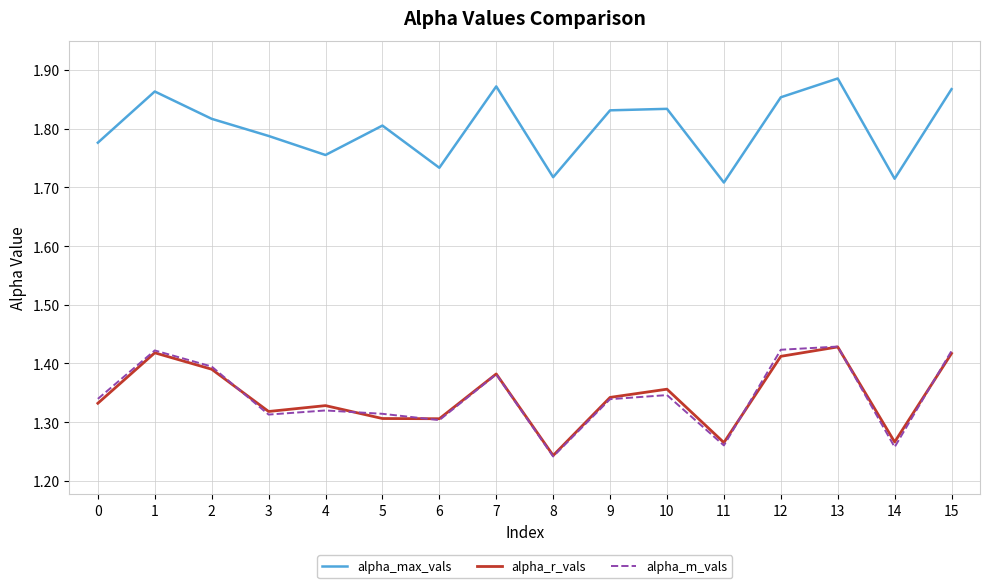

What are all the series names shown in the legend?

alpha_max_vals, alpha_r_vals, alpha_m_vals